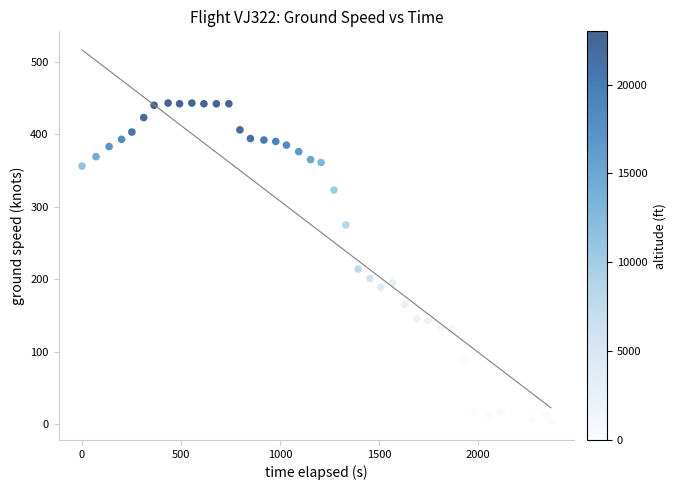

What Y value in the scatter plot is closest to 223?

214